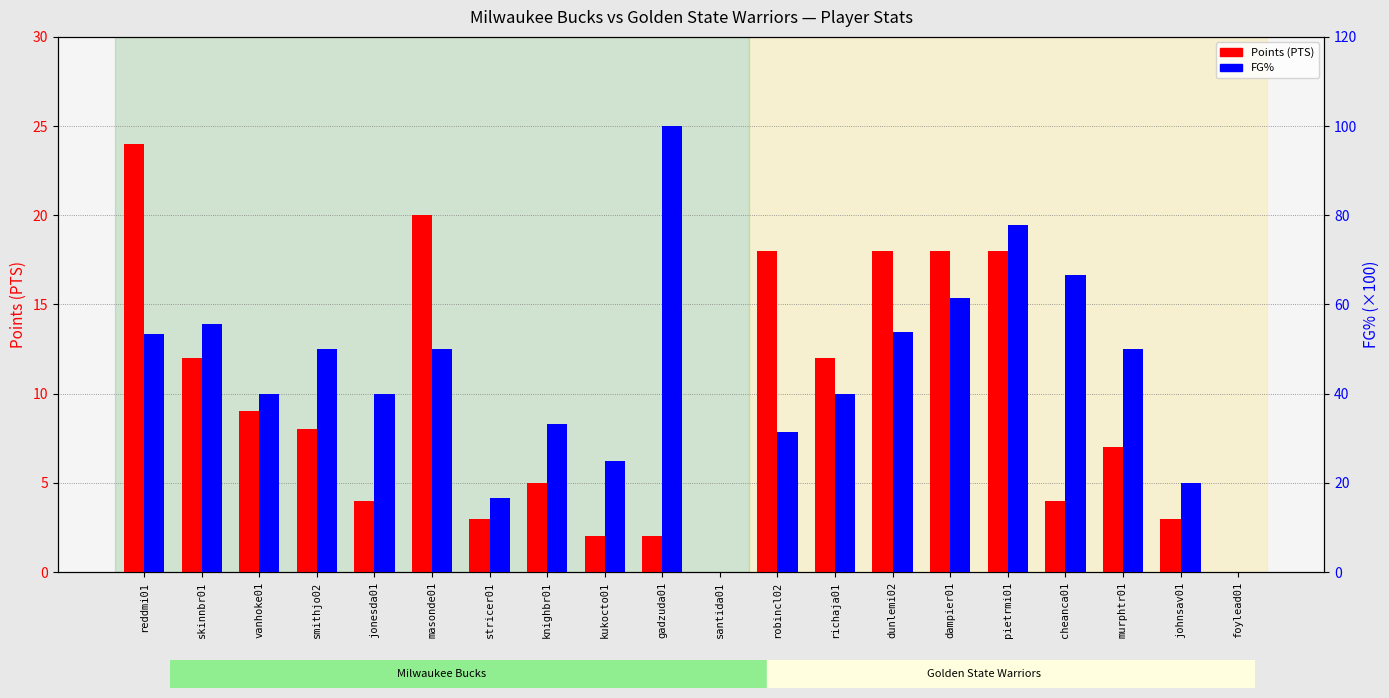

How many data points in FG% are less than 50?

10